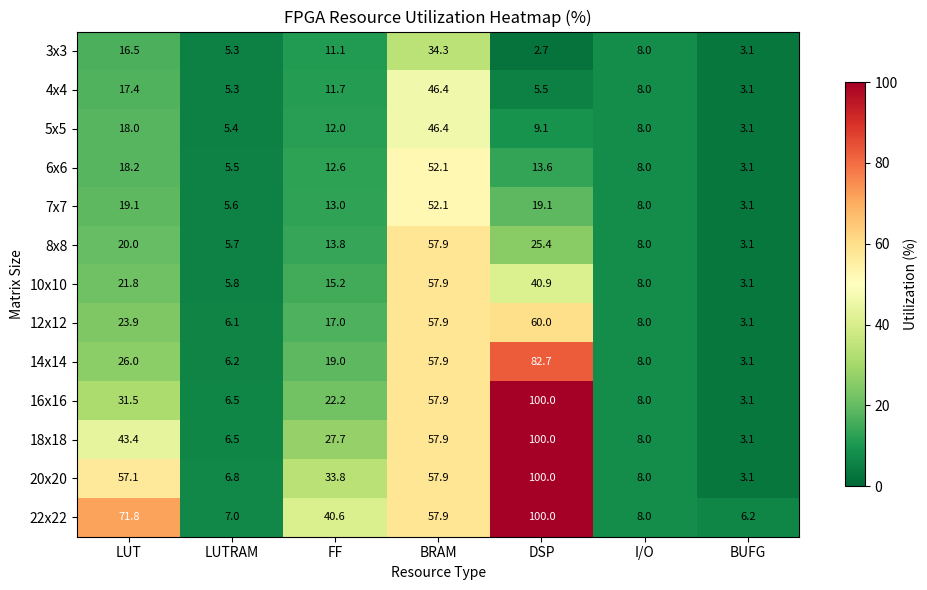

Read the 5x5 value at DSP.

9.1